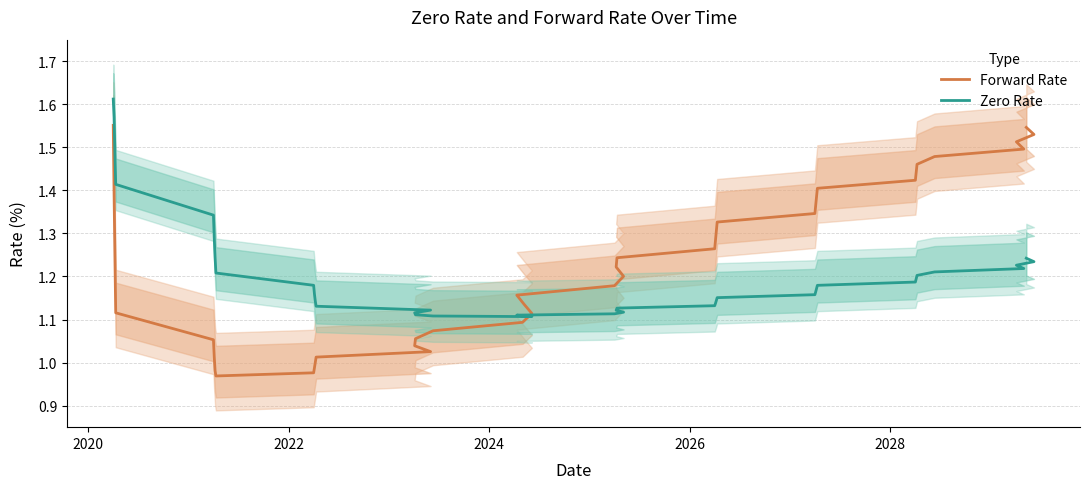

Is the value of Zero Rate at 24 greater than the value of Forward Rate at 38?

No